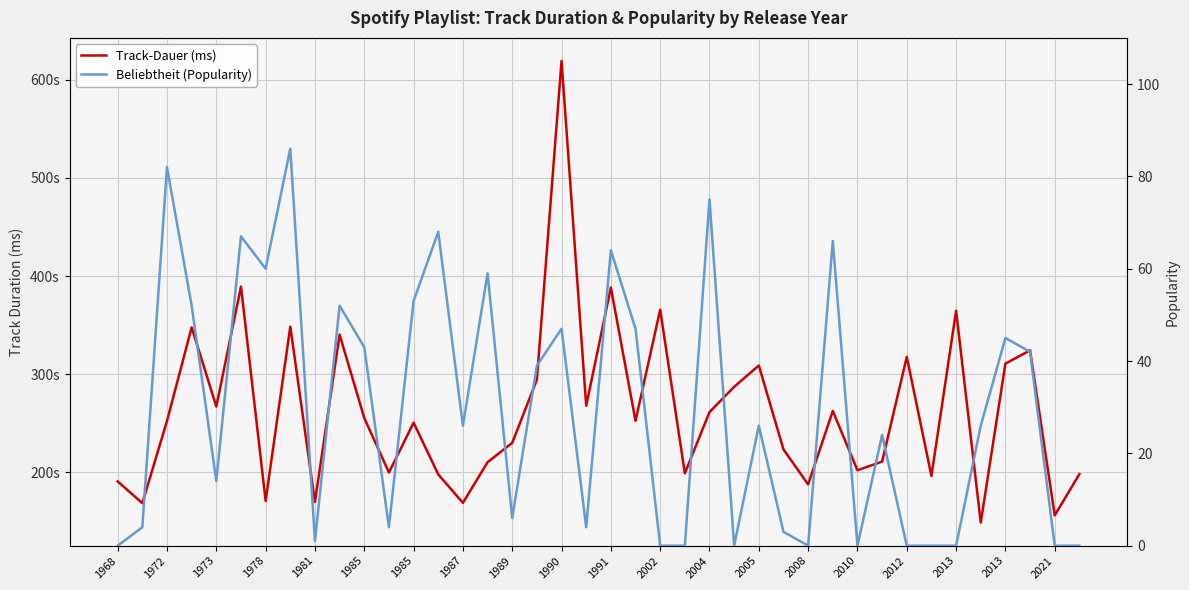

Reading left to right, list all the values displayed in this chart.

Track-Dauer (ms): 190600	168440	252239	347666	266960	389280	170666	348400	169693	340240	255226	199666	250466	197800	168746	210173	229960	294249	619266	267733	388266	252400	365706	198880	261266	287066	308773	223200	187533	262440	202000	210837	317600	196200	364573	148600	310694	324240	156000	198000
Beliebtheit (Popularity): 0	4	82	52	14	67	60	86	1	52	43	4	53	68	26	59	6	39	47	4	64	47	0	0	75	0	26	3	0	66	0	24	0	0	0	26	45	42	0	0